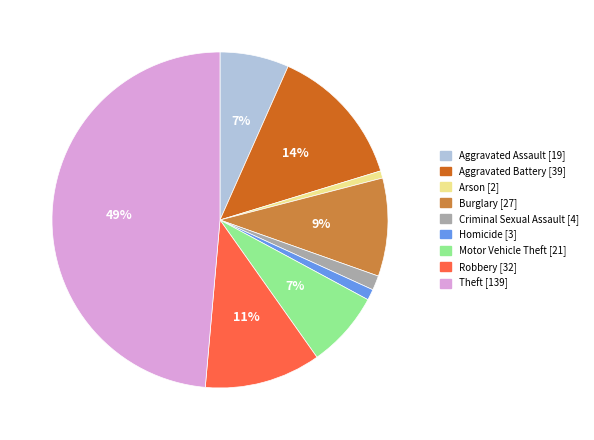

Between Criminal Sexual Assault and Burglary, which is larger?

Burglary